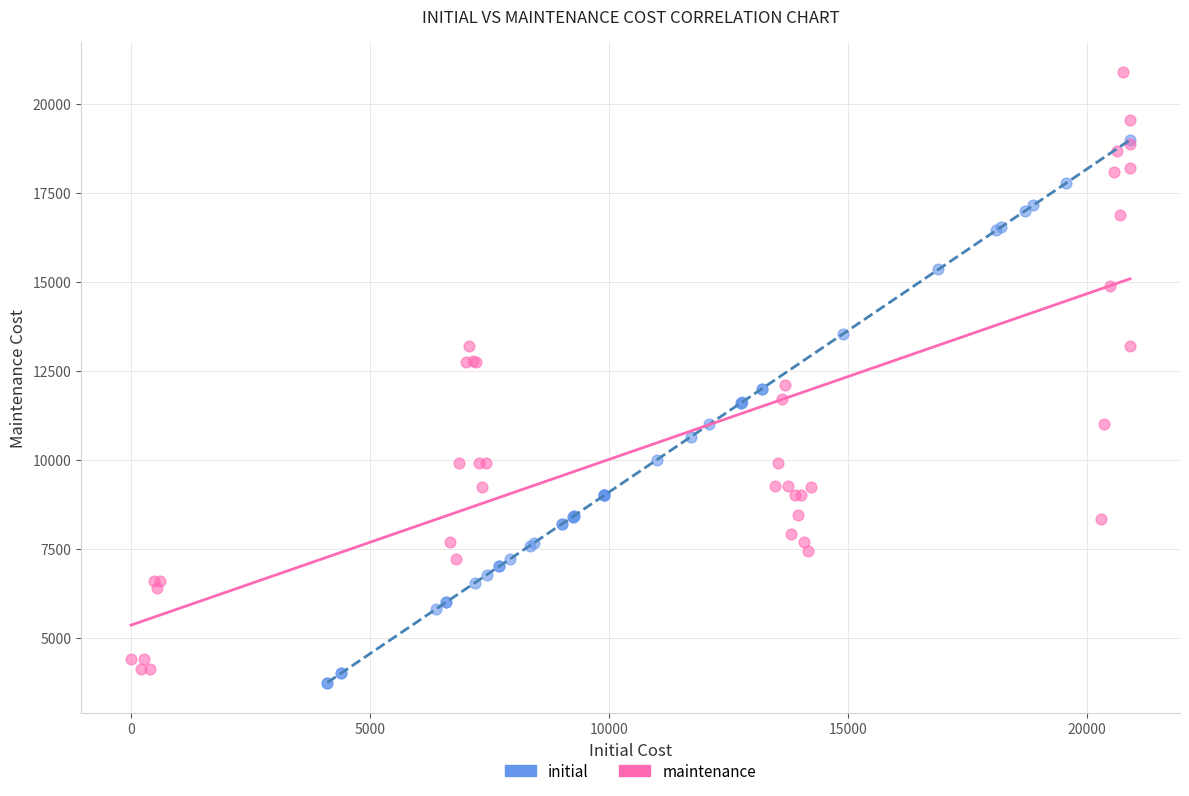

Which series reaches the maximum Y coordinate?

maintenance